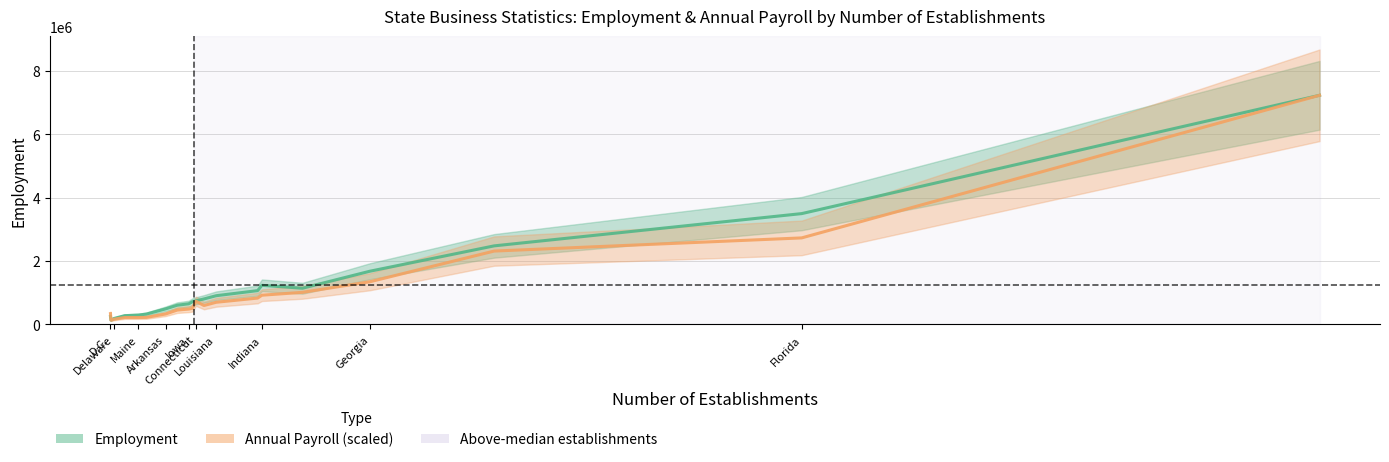

What is the average value of the Annual Payroll (scaled) series?

1073153.6